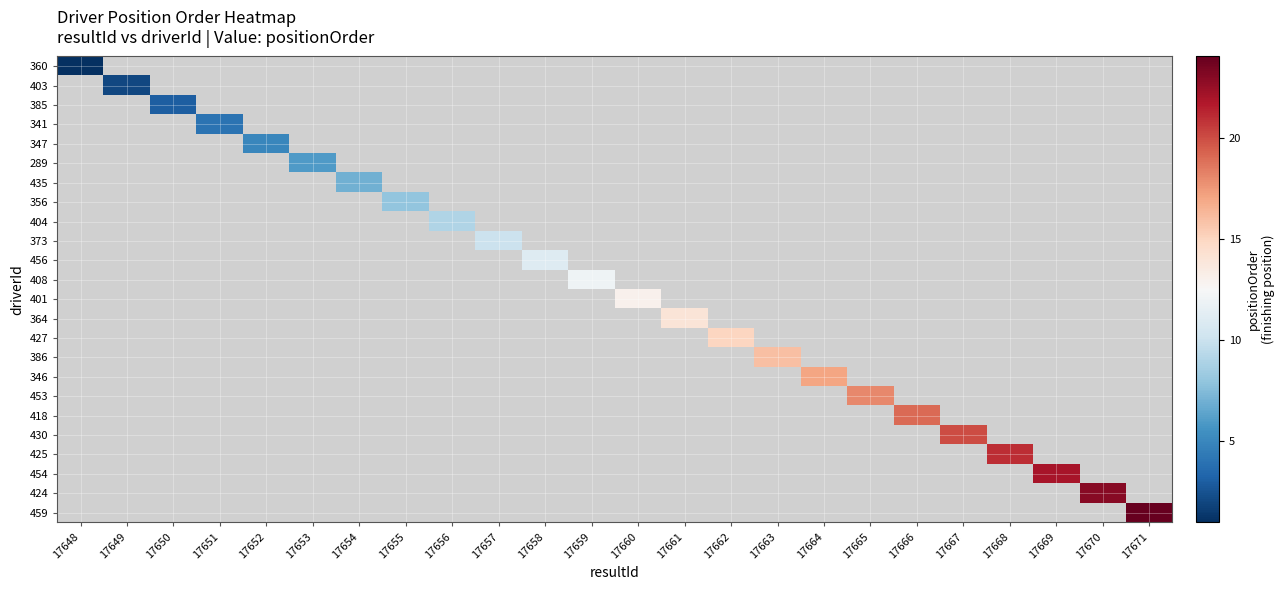

Which category has the highest value across all series?

17671